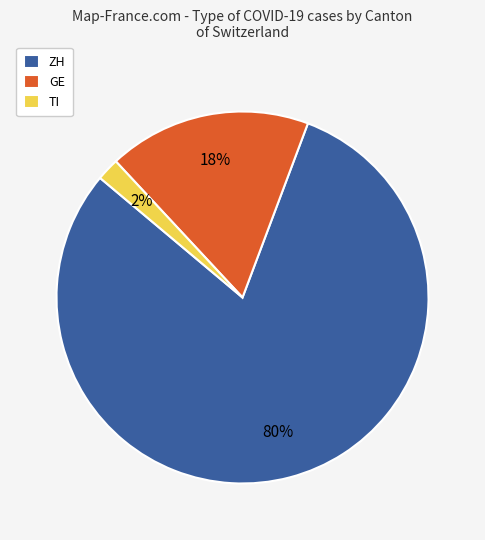

Between GE and ZH, which is larger?

ZH